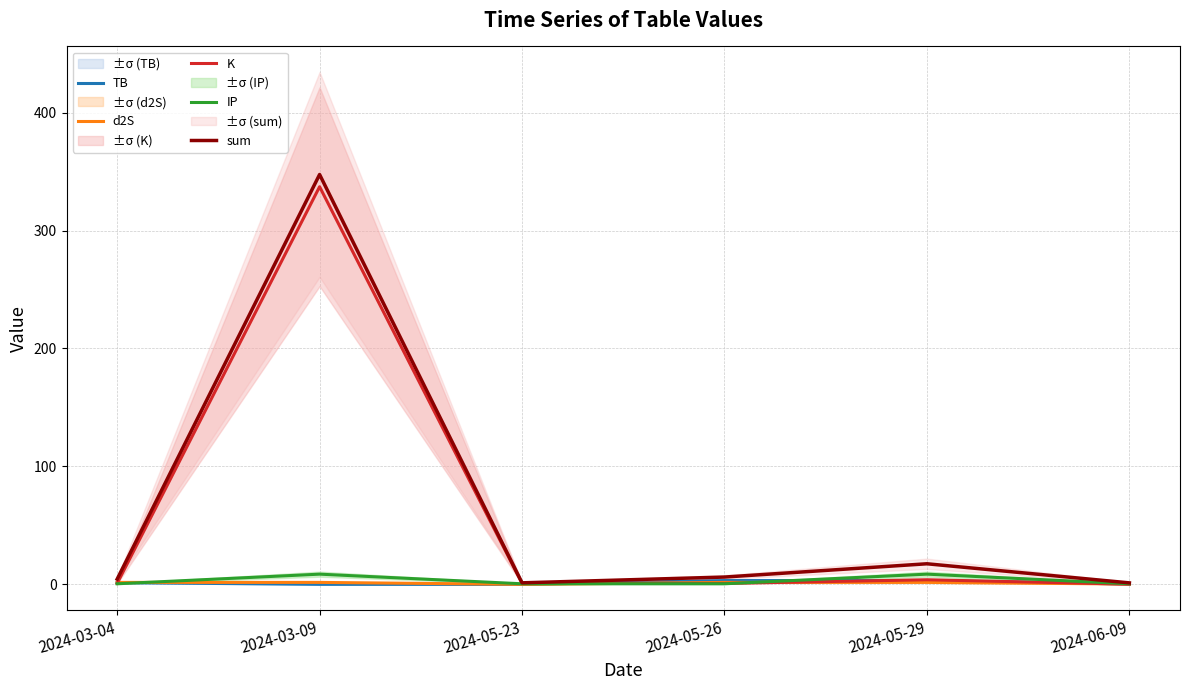

Reading left to right, what are all the values shown in this chart?

TB: 1.5	0.0	0.0	3.2	3.2	0.3
d2S: 1.7	1.7	0.0	1.7	1.7	0.3
K: 0.8	337.1	0.8	0.8	3.9	0.2
IP: 0.5	8.7	0.5	0.5	8.7	0.5
sum: 4.4	347.5	1.3	6.2	17.5	1.3